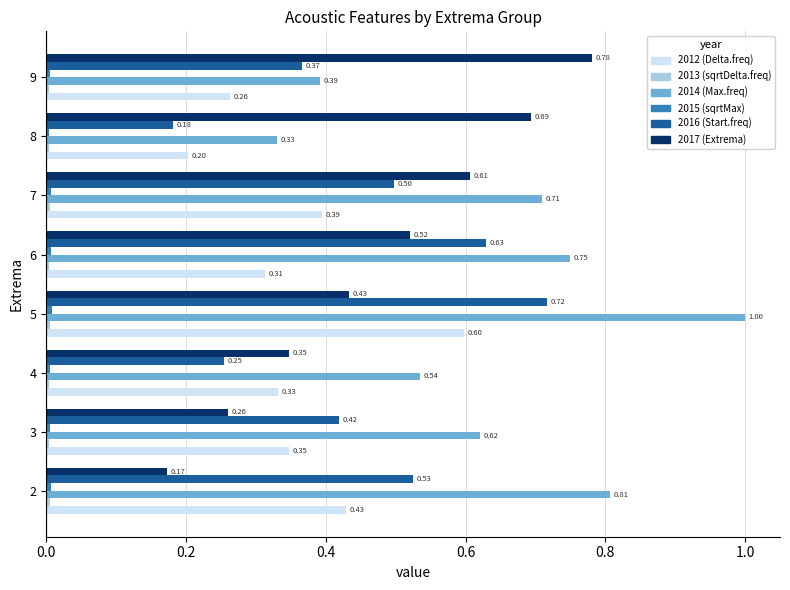

What is the total value across all series at 4?

1.5